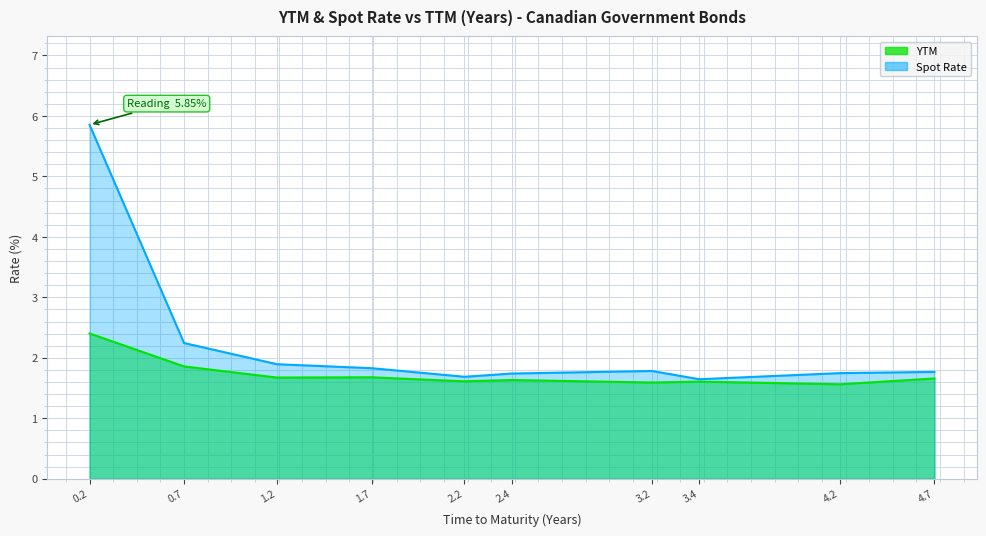

Rank the series at 4.7 from highest to lowest value.

Spot Rate, YTM